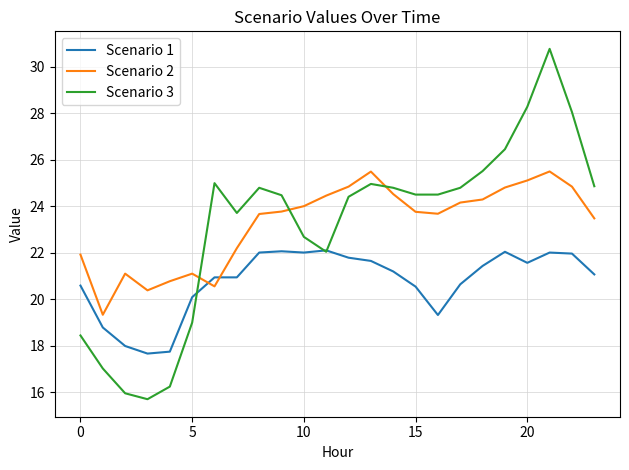

True or false: Scenario 2 and Scenario 3 cross at least once.

True